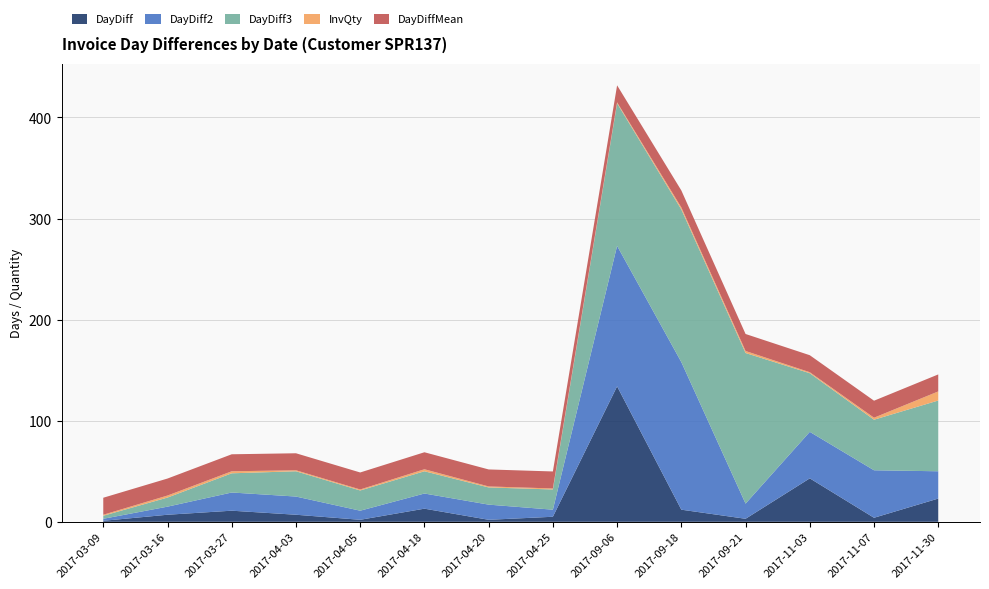

Reading left to right, transcribe all the data shown in this chart.

DayDiff: 1.0	7.0	11.0	7.0	2.0	13.0	2.0	5.0	134.0	12.0	3.0	43.0	4.0	23.0
DayDiff2: 2.0	8.0	18.0	18.0	9.0	15.0	15.0	7.0	139.0	146.0	15.0	46.0	47.0	27.0
DayDiff3: 3.0	9.0	19.0	25.0	20.0	22.0	17.0	20.0	141.0	151.0	149.0	58.0	50.0	70.0
InvQty: 1.0	2.0	2.0	1.0	1.0	2.0	1.0	1.0	1.0	2.0	2.0	1.0	2.0	9.0
DayDiffMean: 16.8	16.8	16.8	16.8	16.8	16.8	16.8	16.8	16.8	16.8	16.8	16.8	16.8	16.8